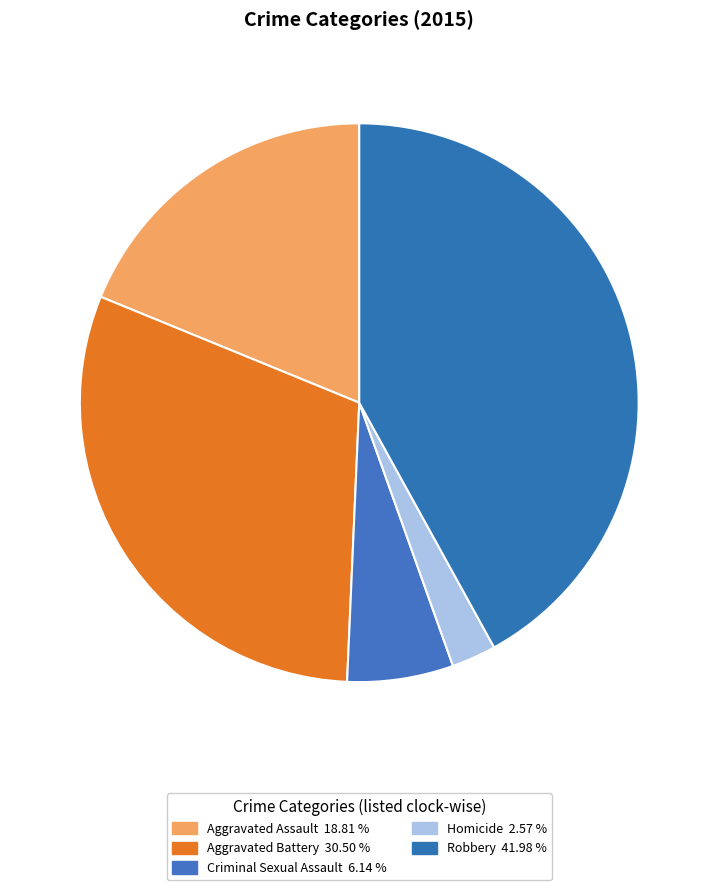

Is it true that Robbery is 42% of the pie?

True